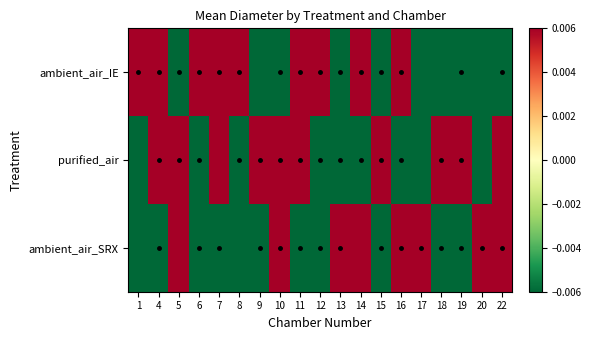

How many series are shown in this chart?

3